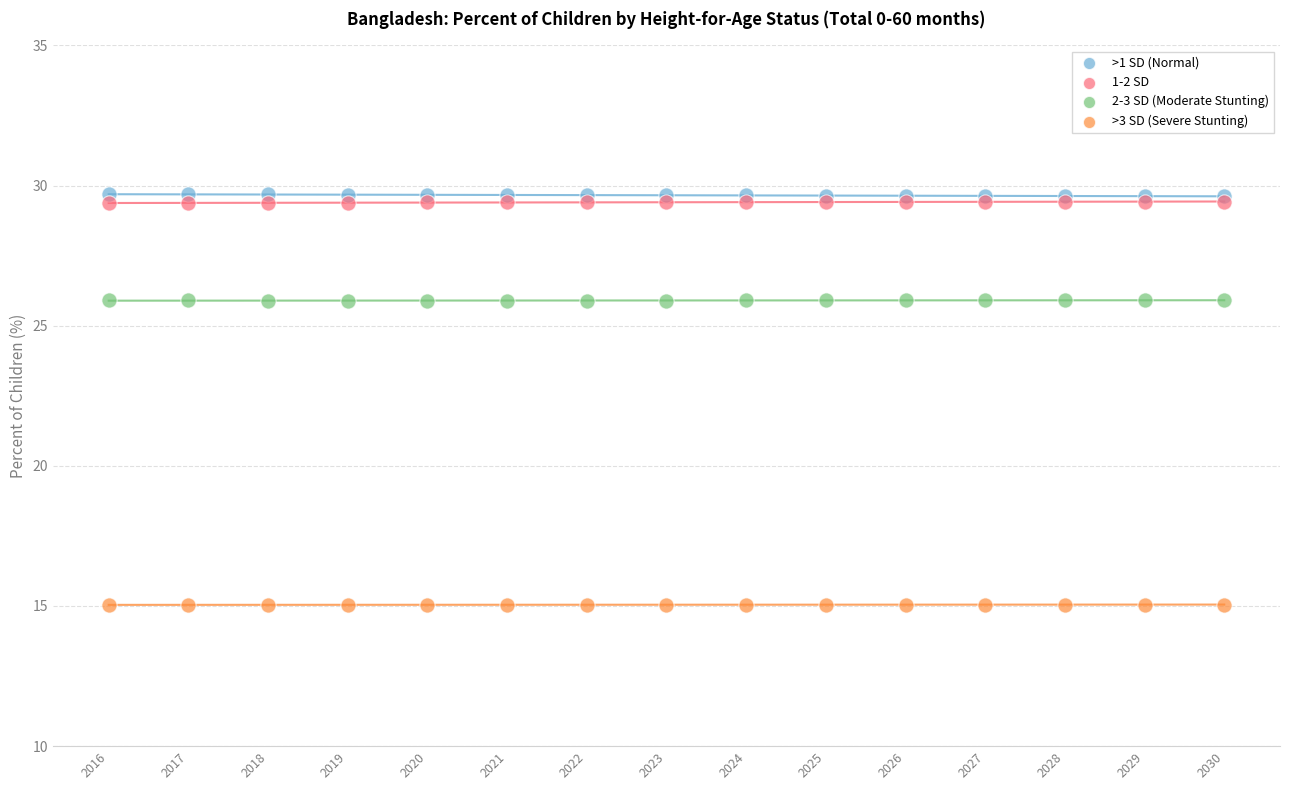

Which series contains the highest Y value?

>1 SD (Normal)